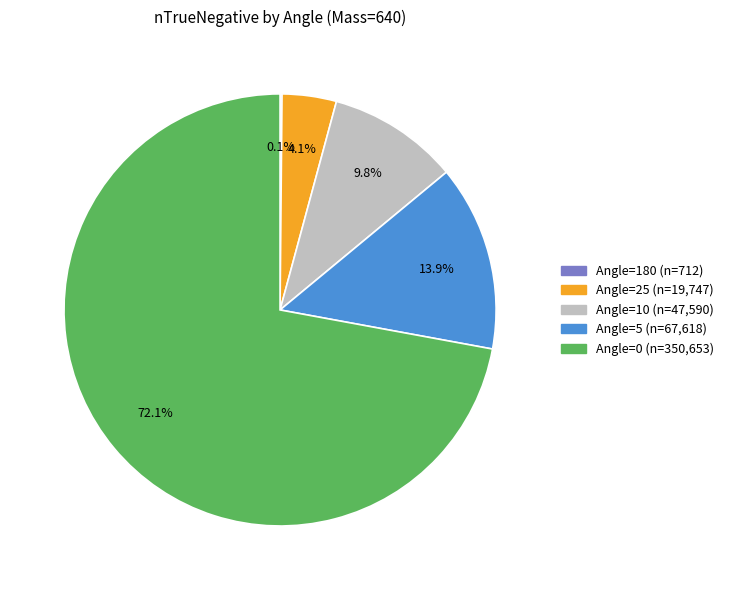

Do Angle=5 and Angle=10 together represent more than half of the pie?

No